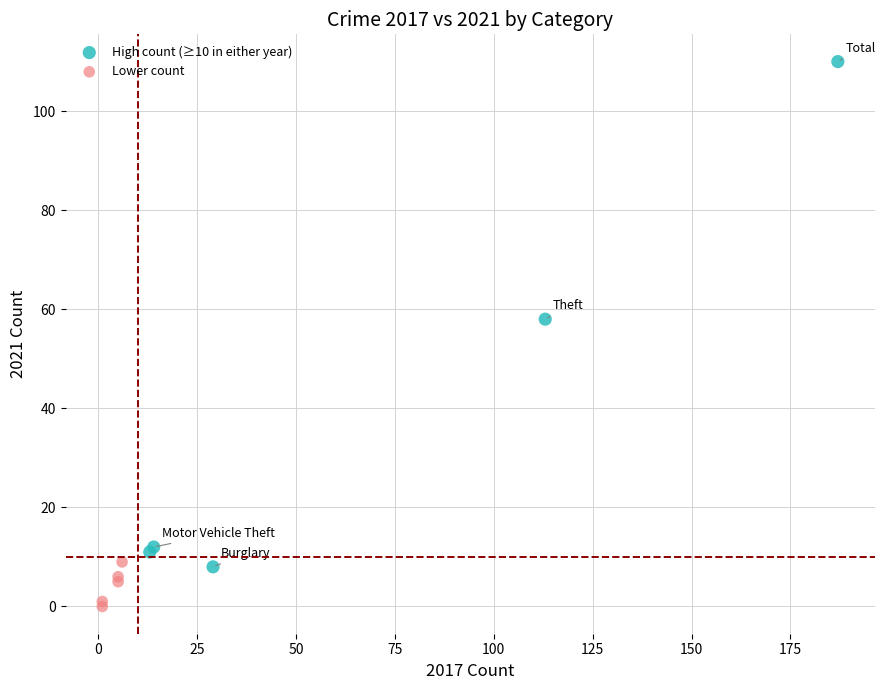

Which series has the largest Y range (max minus min)?

High count (≥10 in either year)